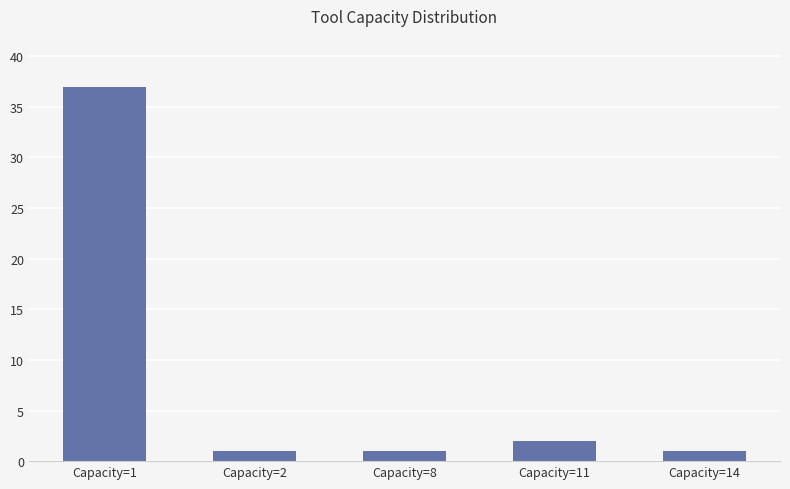

What is the value of the 3rd bar from the left?

1